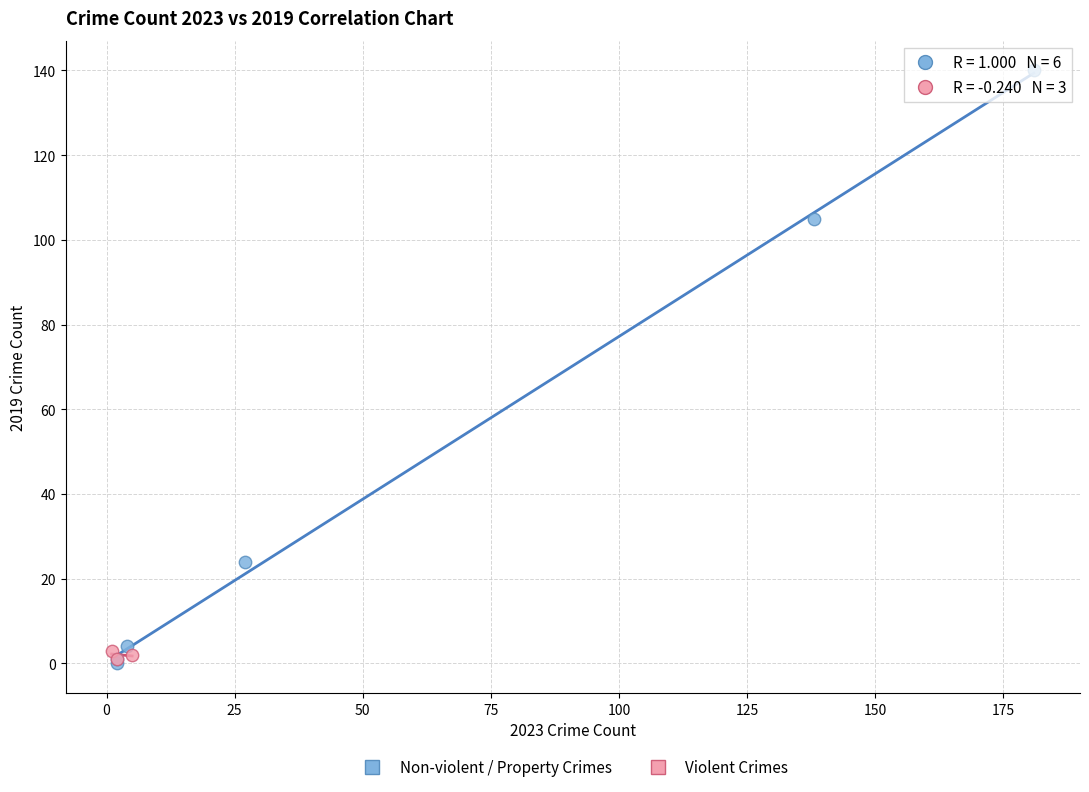

Which series has the largest Y range (max minus min)?

Non-violent / Property Crimes